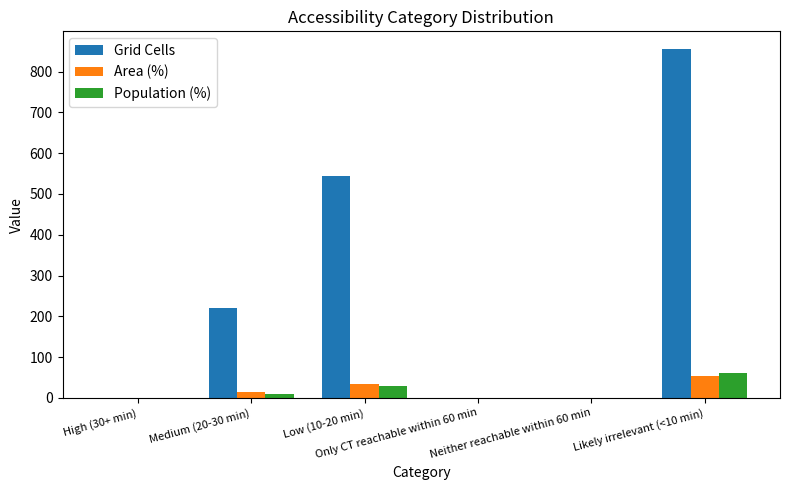

Reading left to right, extract all data points from this chart.

Grid Cells: High (30+ min)=0.0	Medium (20-30 min)=221.0	Low (10-20 min)=545.0	Only CT reachable within 60 min=0.0	Neither reachable within 60 min=0.0	Likely irrelevant (<10 min)=856.0
Area (%): High (30+ min)=0.0	Medium (20-30 min)=13.6	Low (10-20 min)=33.6	Only CT reachable within 60 min=0.0	Neither reachable within 60 min=0.0	Likely irrelevant (<10 min)=52.8
Population (%): High (30+ min)=0.0	Medium (20-30 min)=10.1	Low (10-20 min)=29.3	Only CT reachable within 60 min=0.0	Neither reachable within 60 min=0.0	Likely irrelevant (<10 min)=60.6